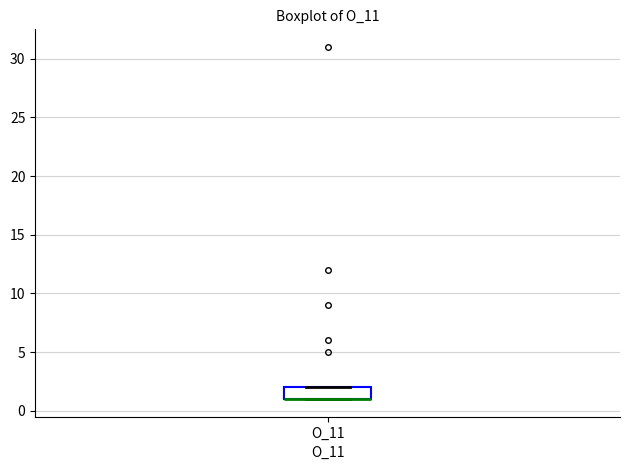

Transcribe this box plot: give where the median line is, the range the box spans, and where the two whiskers end, as read against the y-axis. The values are not printed on the chart, so give them approximately, as read against the axis.

median 1 (drawn on the box's lower edge), box 1 to 2, whiskers 1 to 2